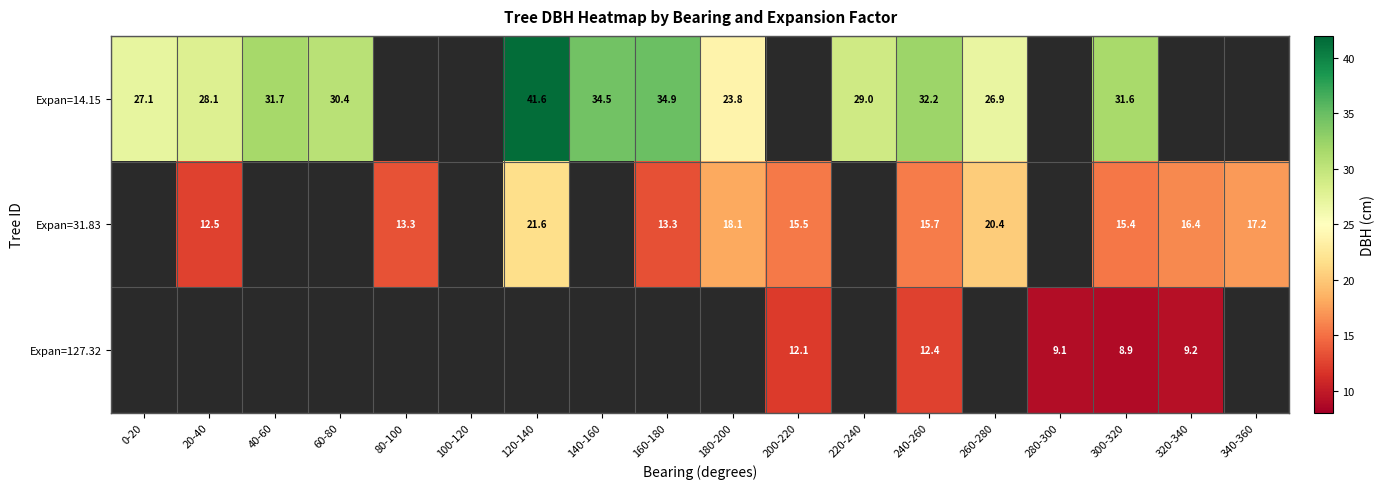

Is the value of Expan=14.15 at 60-80 greater than the value of Expan=31.83 at 340-360?

Yes